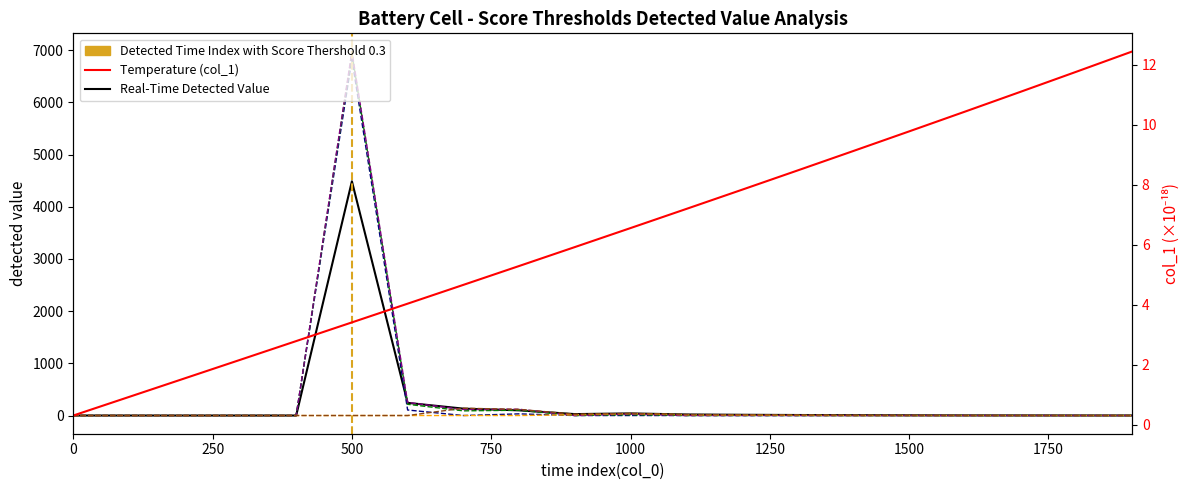

The value of 0.5 at 400 is 0.0. True or false?

True